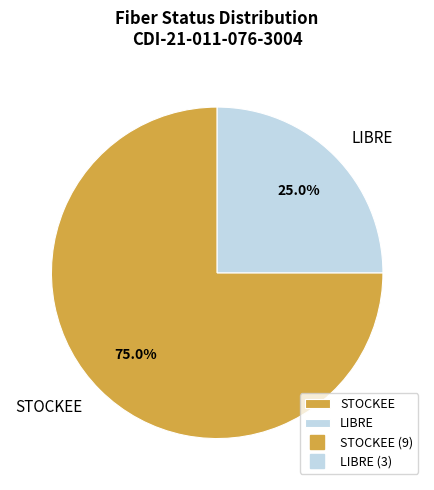

The LIBRE slice represents 25% of the pie. True or false?

True